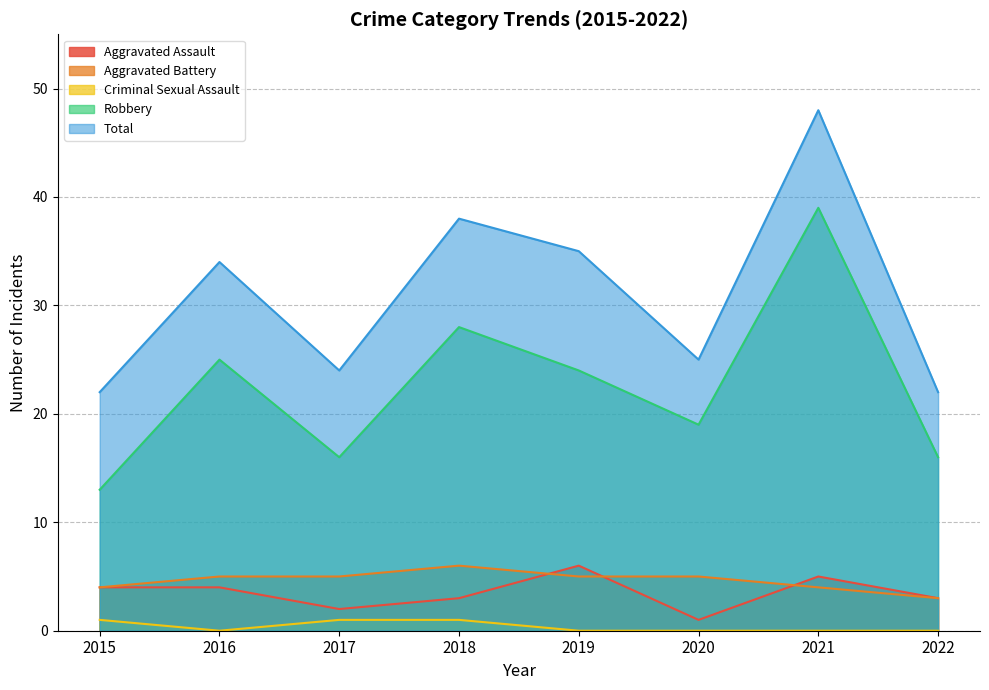

At which category does Aggravated Assault reach its first local peak?

2019